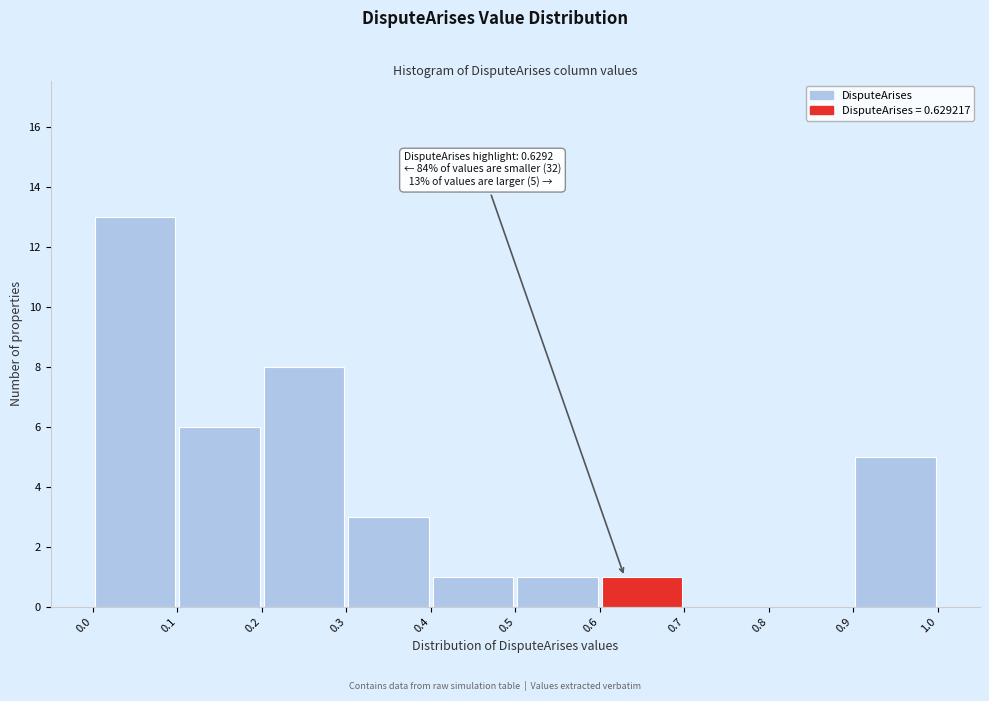

Which range on the x-axis has the tallest bar?

0.0 to 0.1